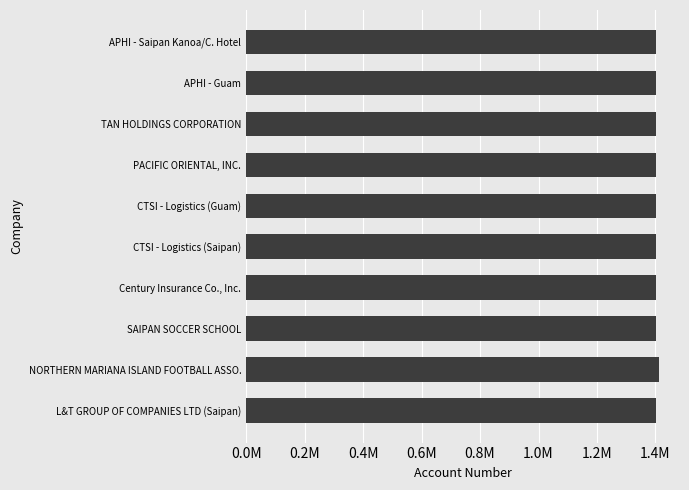

Are the bars grouped side by side (vs. stacked)?

No